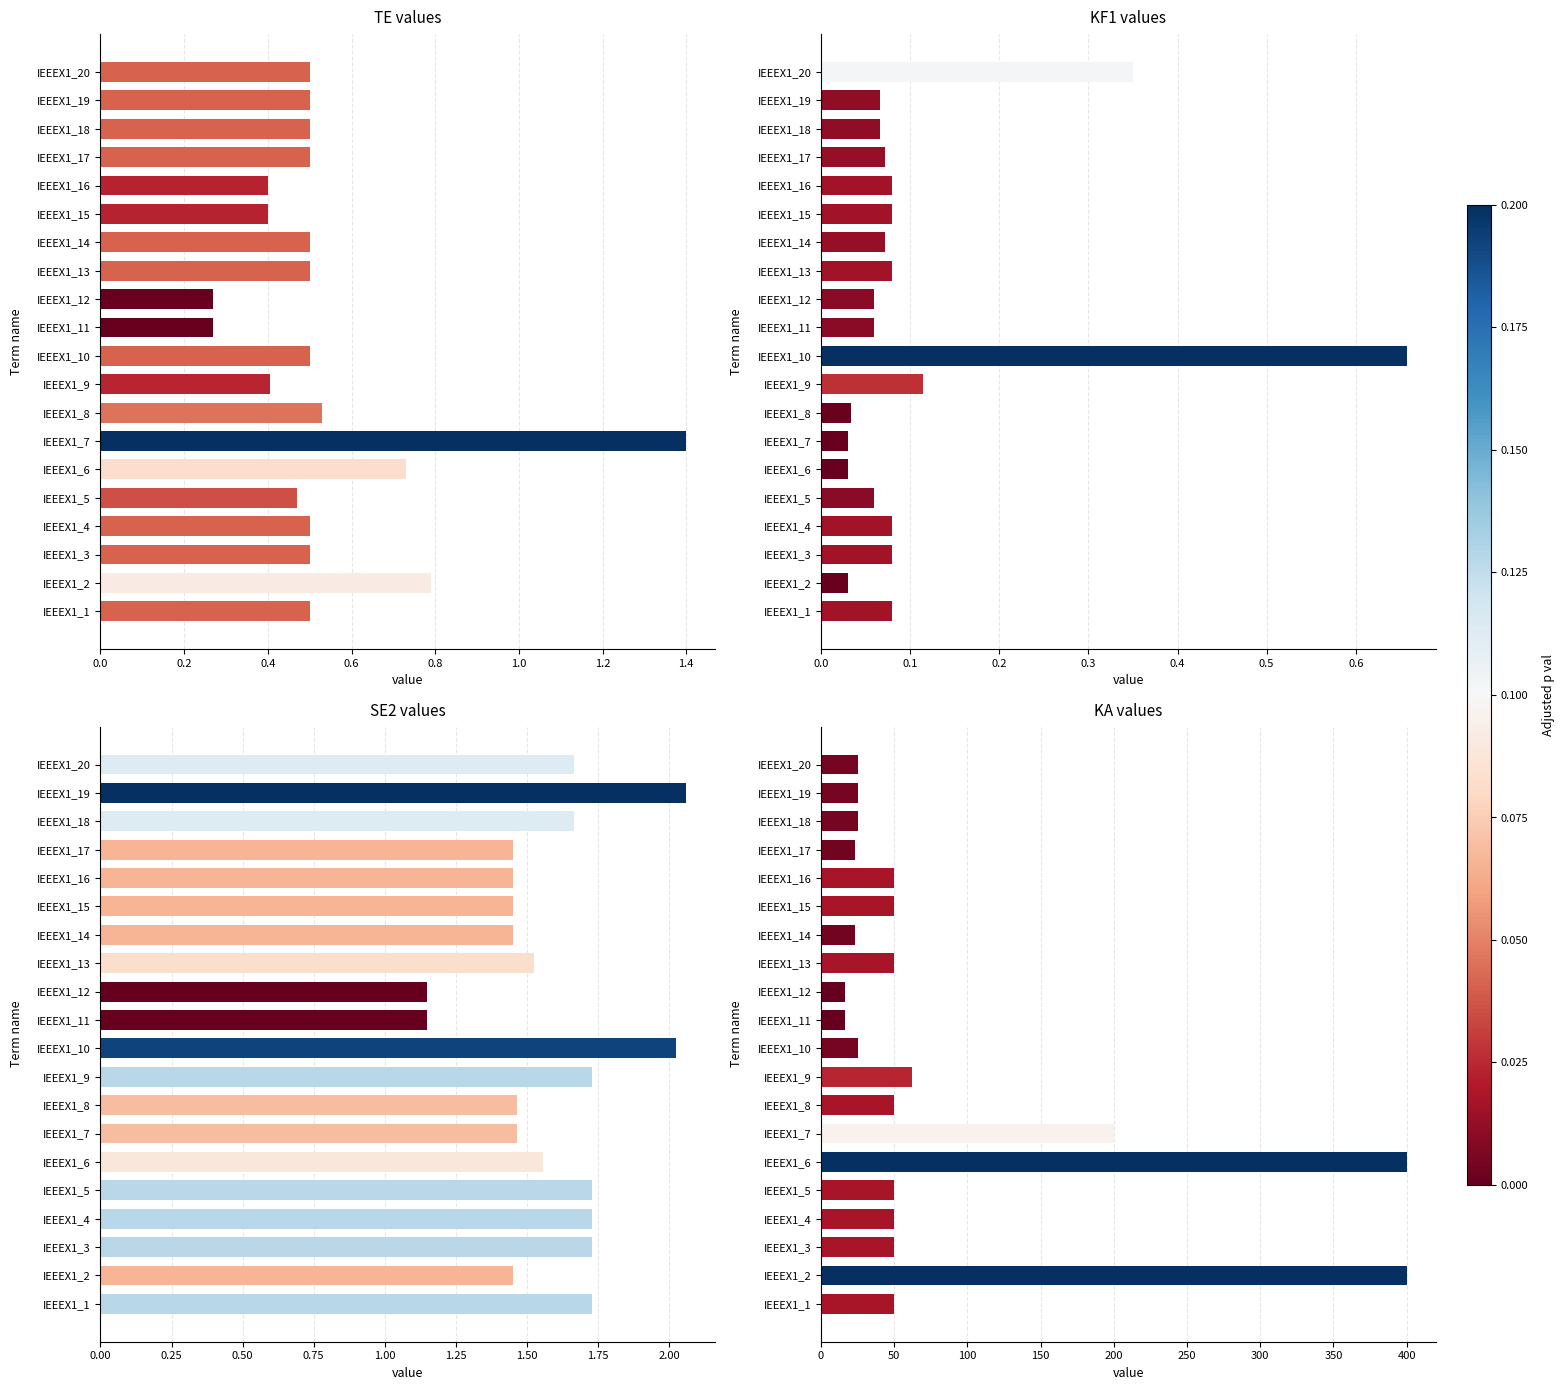

Between IEEEX1_11 and IEEEX1_2, which is larger?

IEEEX1_2